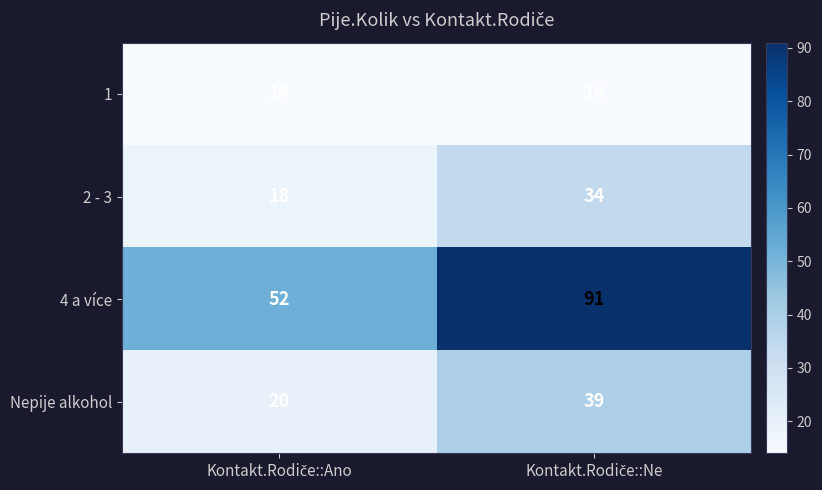

Which series has the widest spread of values?

4 a více